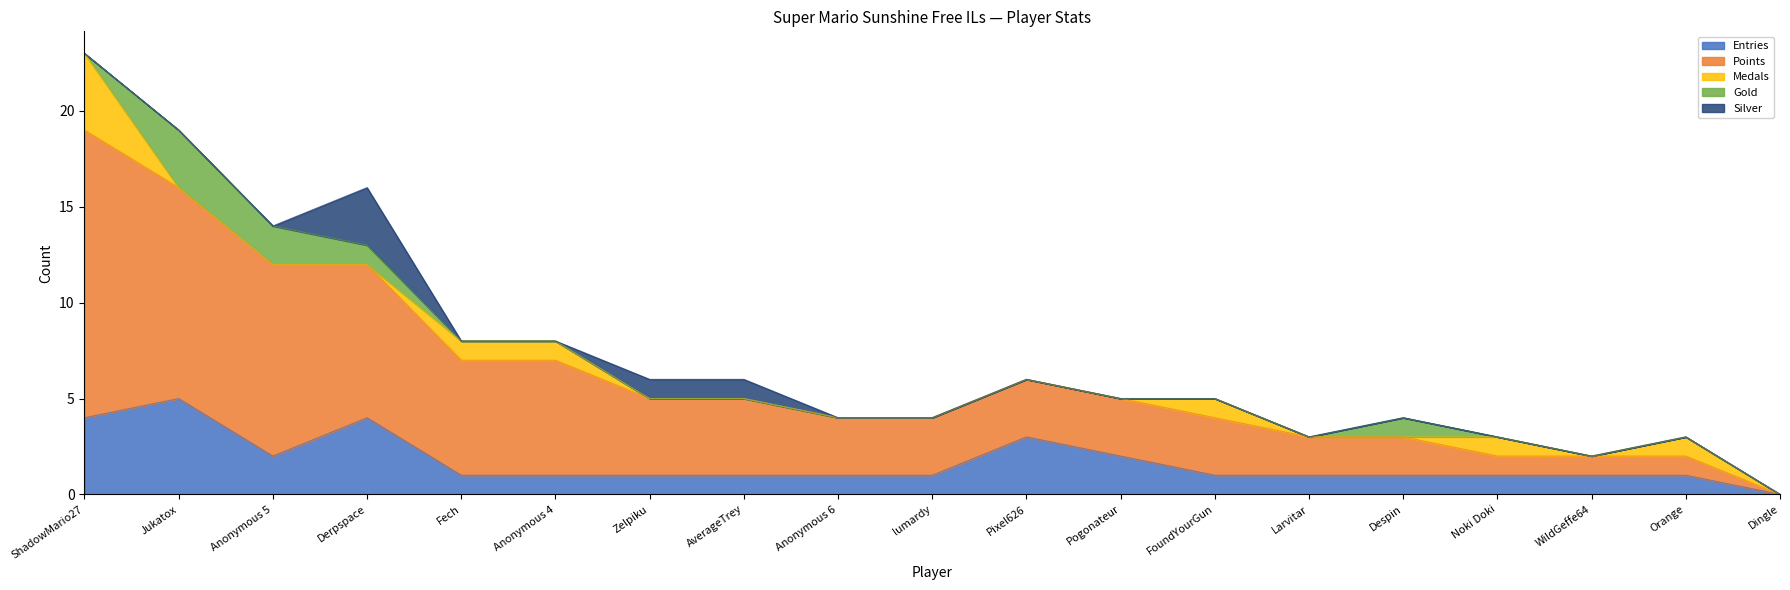

At which label does Entries first exceed 1?

ShadowMario27